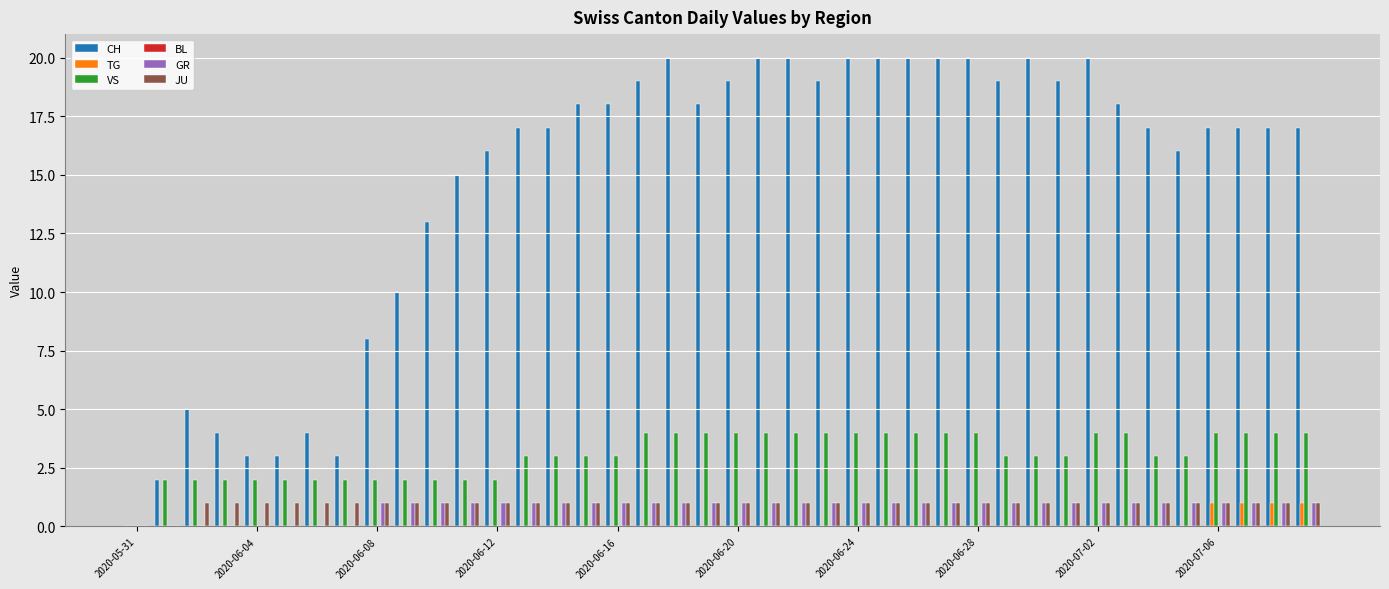

Which series has the widest spread of values?

CH